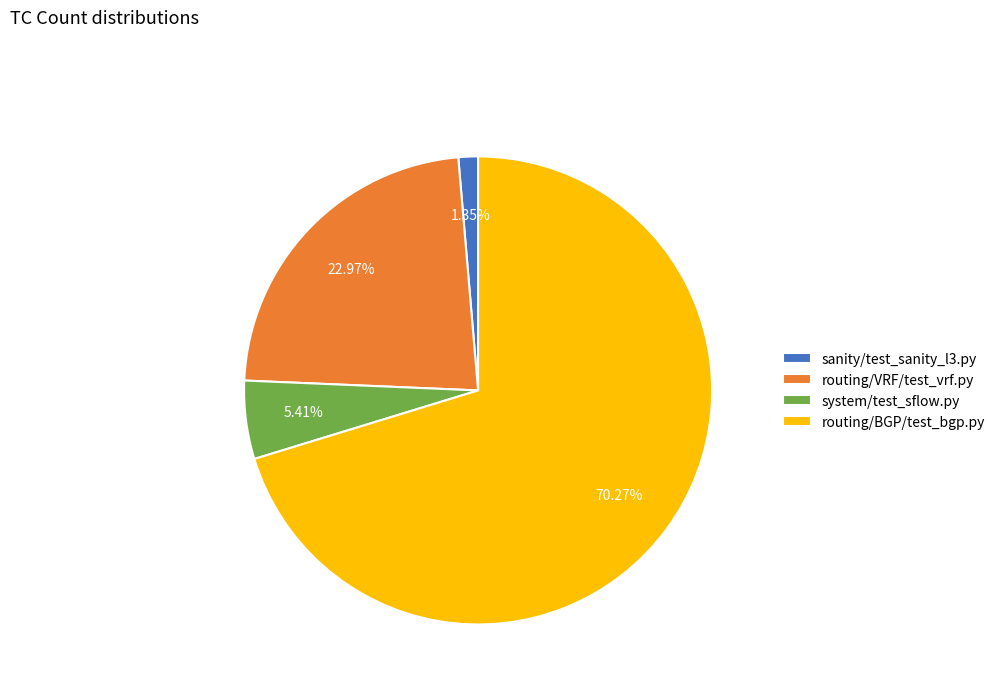

Which slice is the largest?

routing/BGP/test_bgp.py